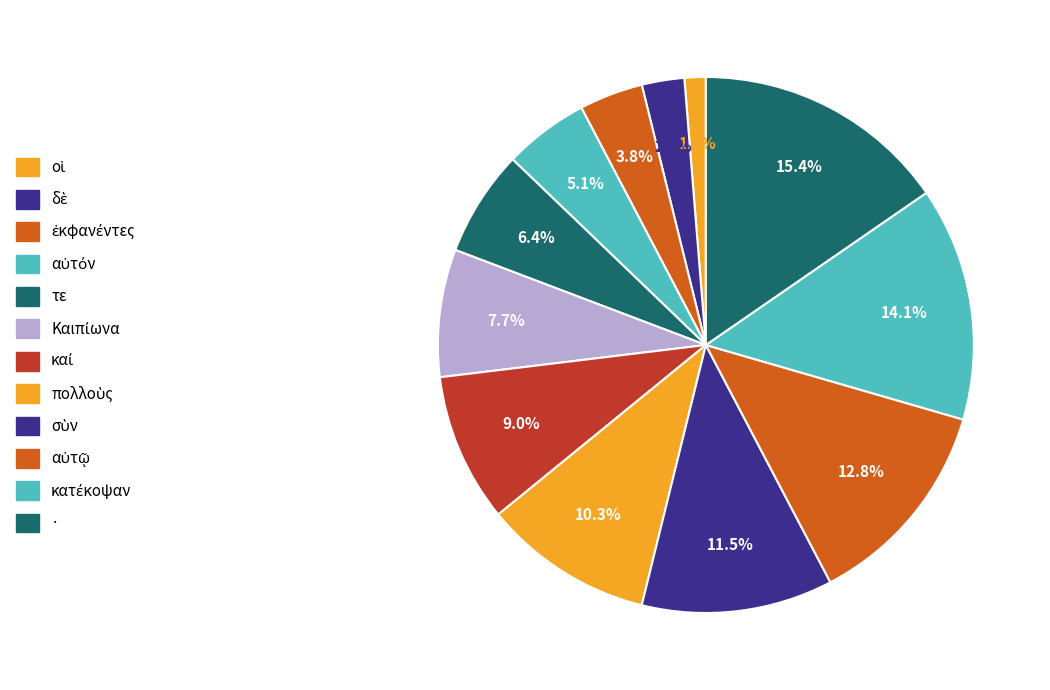

Rank the categories by value from highest to lowest.

·, κατέκοψαν, αὐτῷ, σὺν, πολλοὺς, καί, Καιπίωνα, τε, αὐτόν, ἐκφανέντες, δὲ, οἱ